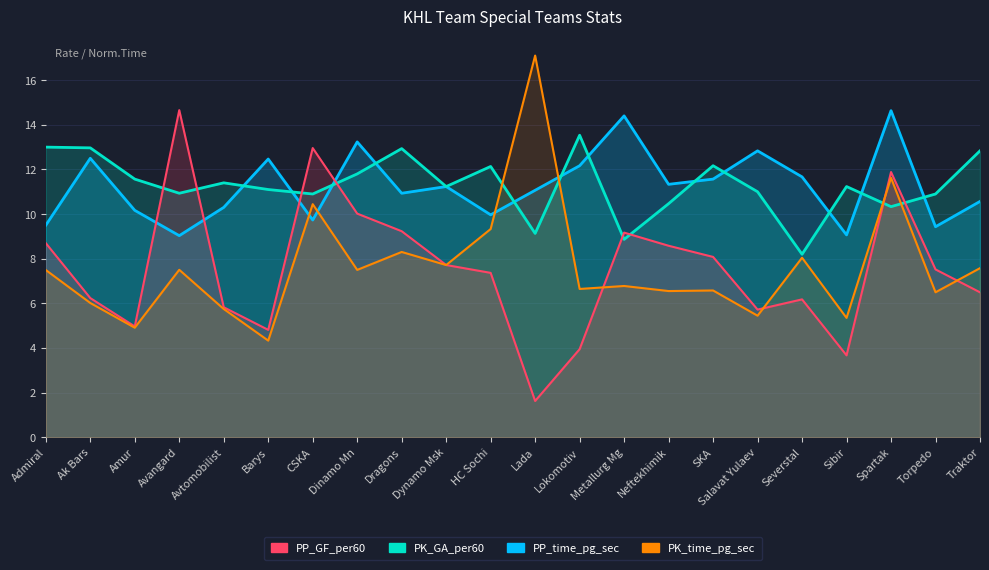

How many intersections are there between PP_GF_per60 and PK_GA_per60?

5